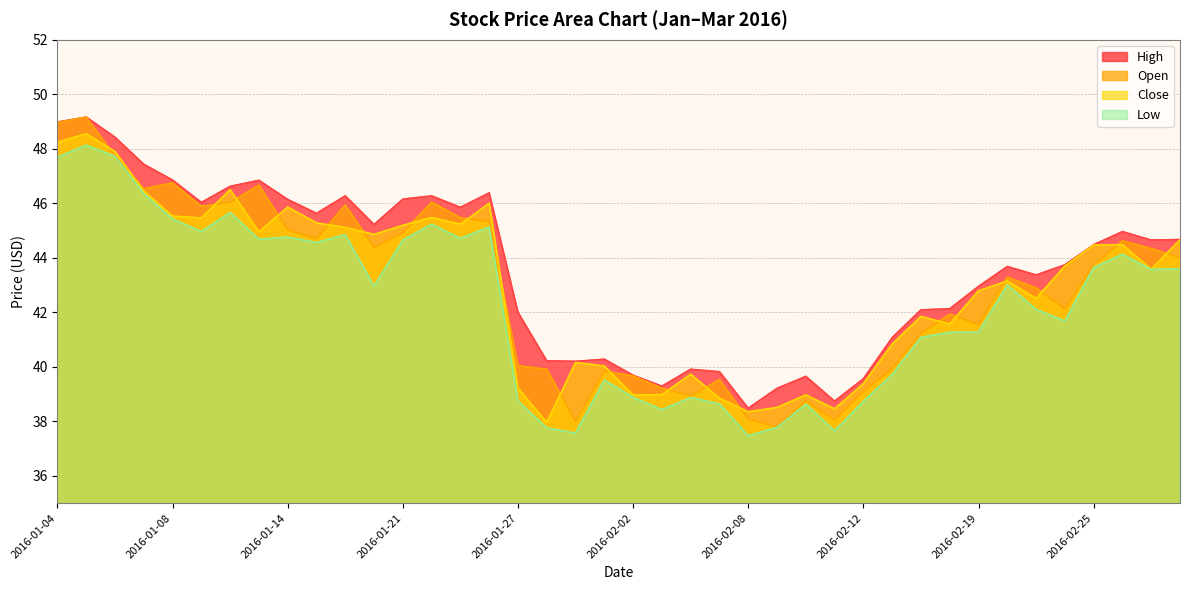

True or false: Low and Open cross at least once.

False